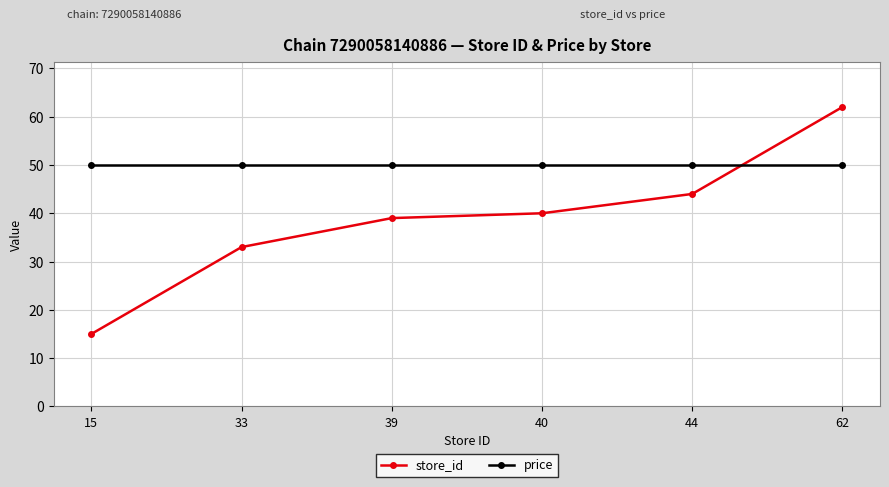

What is the total value across all series at 33?

82.9